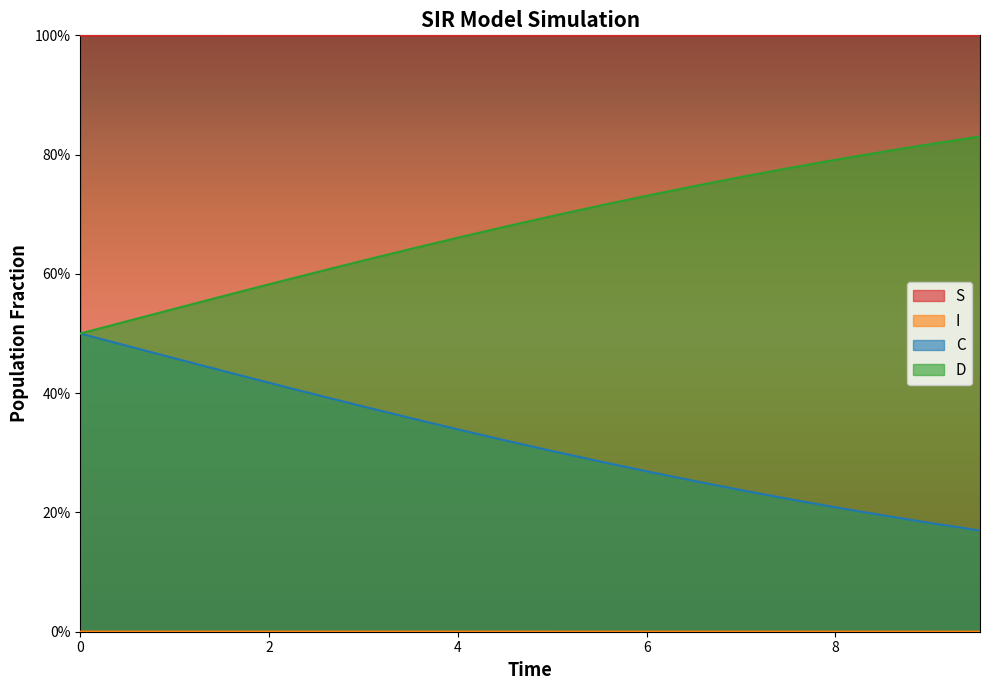

Does the chart have visible grid lines?

No